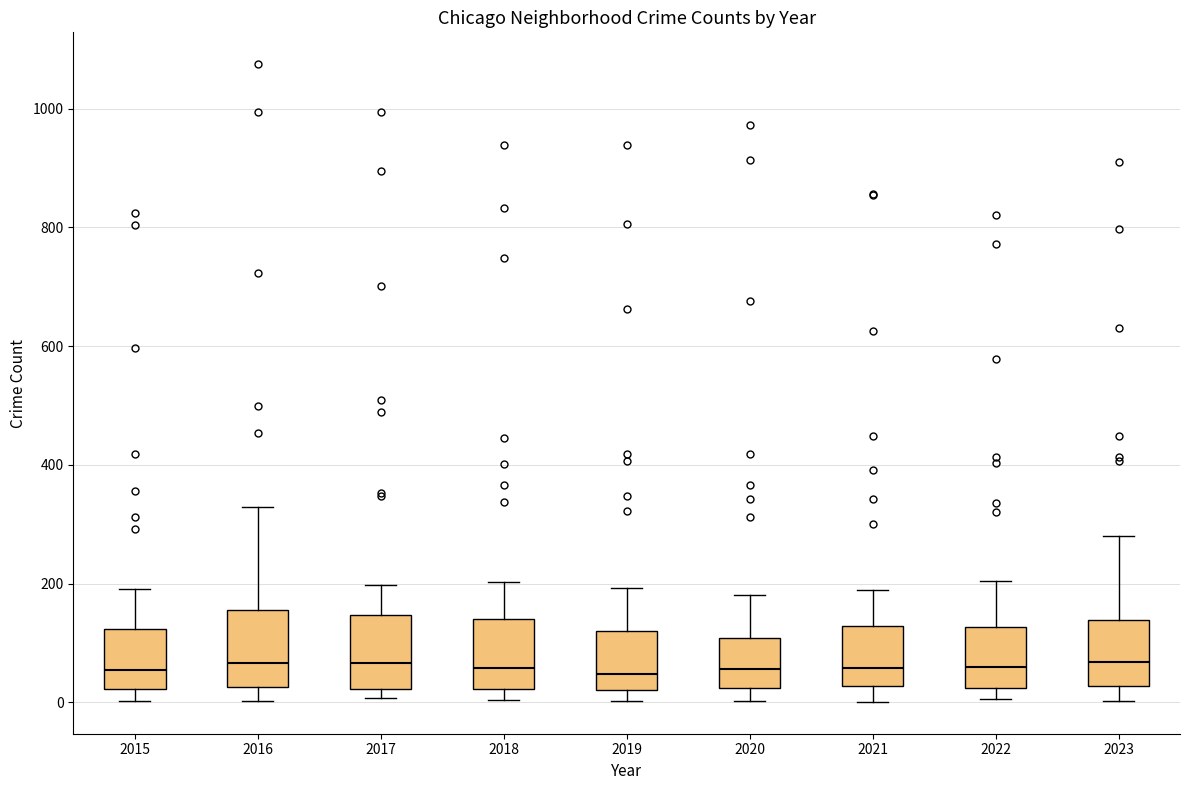

Reading left to right, read every box against the y-axis: the position of its median line, the range the box covers, and the ends of its whiskers. The values are not printed on the chart, so give them approximately, as read against the axis.

2015: median 60, box 20 to 120, whiskers 0 to 200
2016: median 60, box 20 to 160, whiskers 0 to 320
2017: median 60, box 20 to 140, whiskers 0 to 200
2018: median 60, box 20 to 140, whiskers 0 to 200
2019: median 40, box 20 to 120, whiskers 0 to 200
2020: median 60, box 20 to 100, whiskers 0 to 180
2021: median 60, box 20 to 120, whiskers 0 to 180
2022: median 60, box 20 to 120, whiskers 0 to 200
2023: median 60, box 20 to 140, whiskers 0 to 280